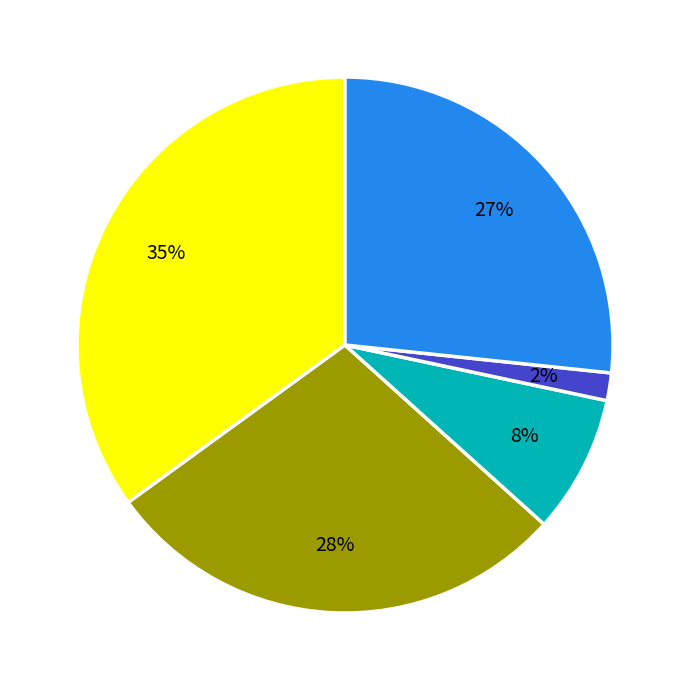

Does any single category account for the majority?

No